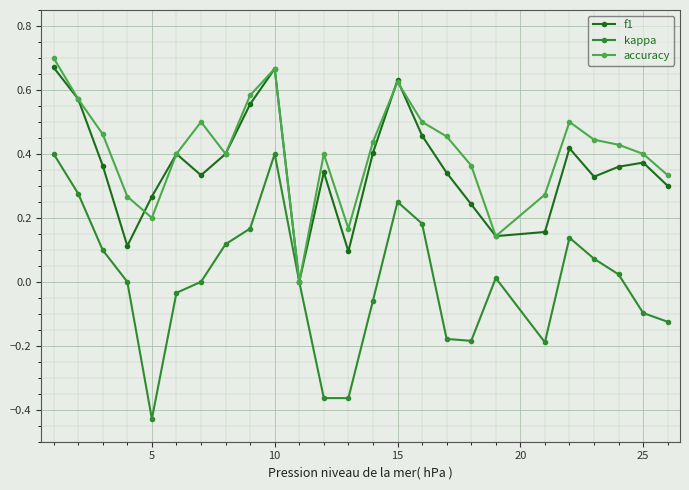

Does the chart have visible grid lines?

Yes